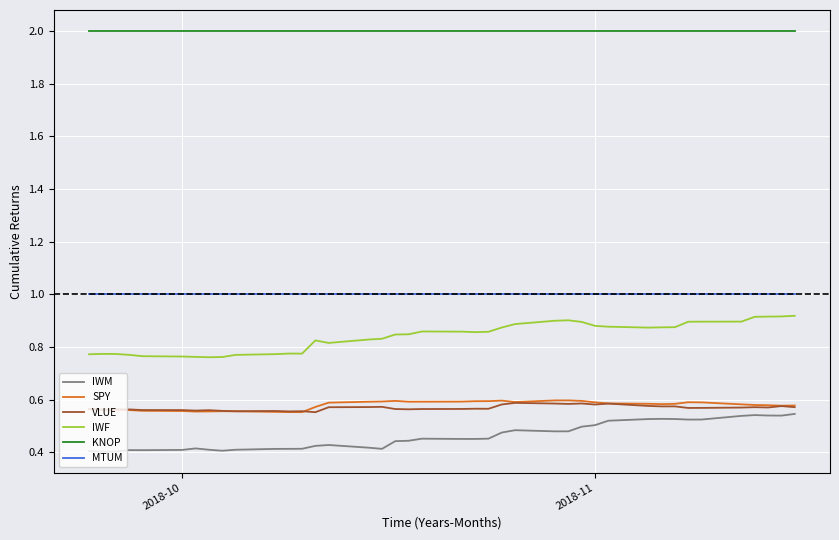

True or false: KNOP and VLUE cross at least once.

False